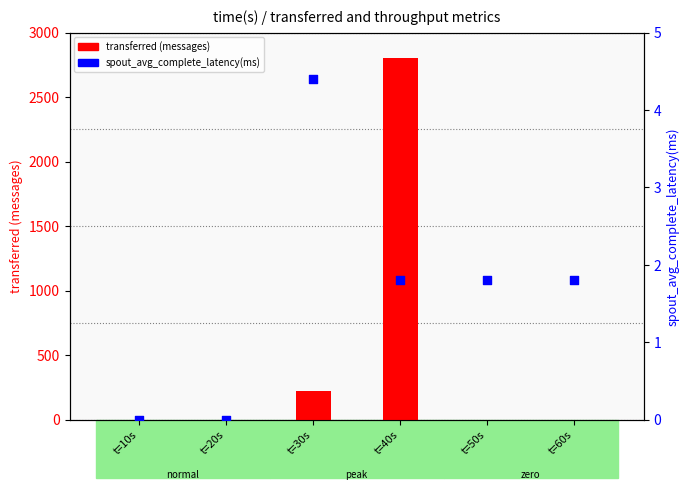

Which series contains the highest Y value?

transferred (messages)